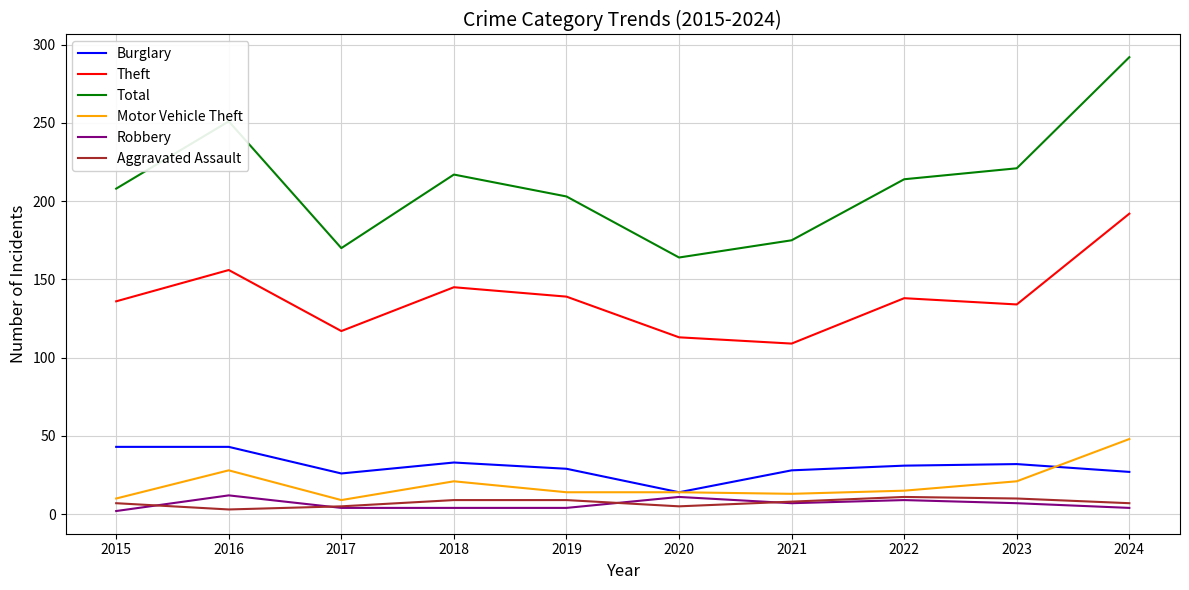

At which label does Theft first exceed 138?

2016